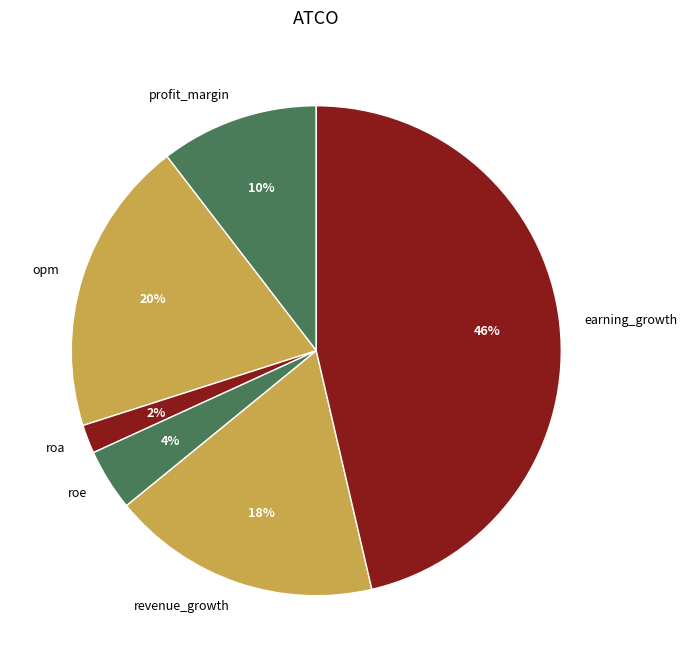

Which has a higher value, earning_growth or opm?

earning_growth